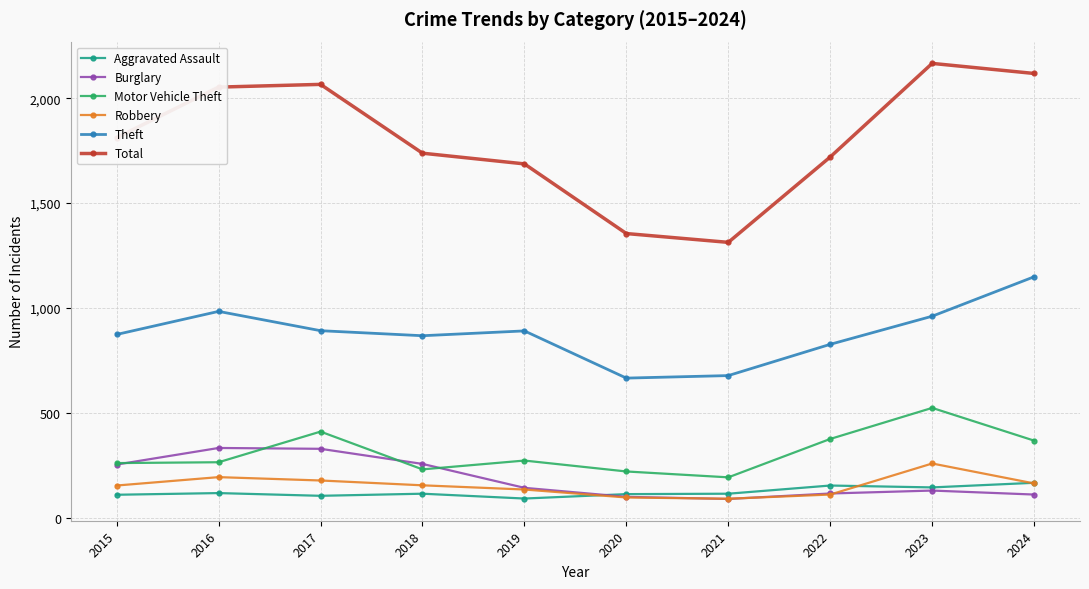

What is the sum of the Robbery values at 2024 and 2017?

342